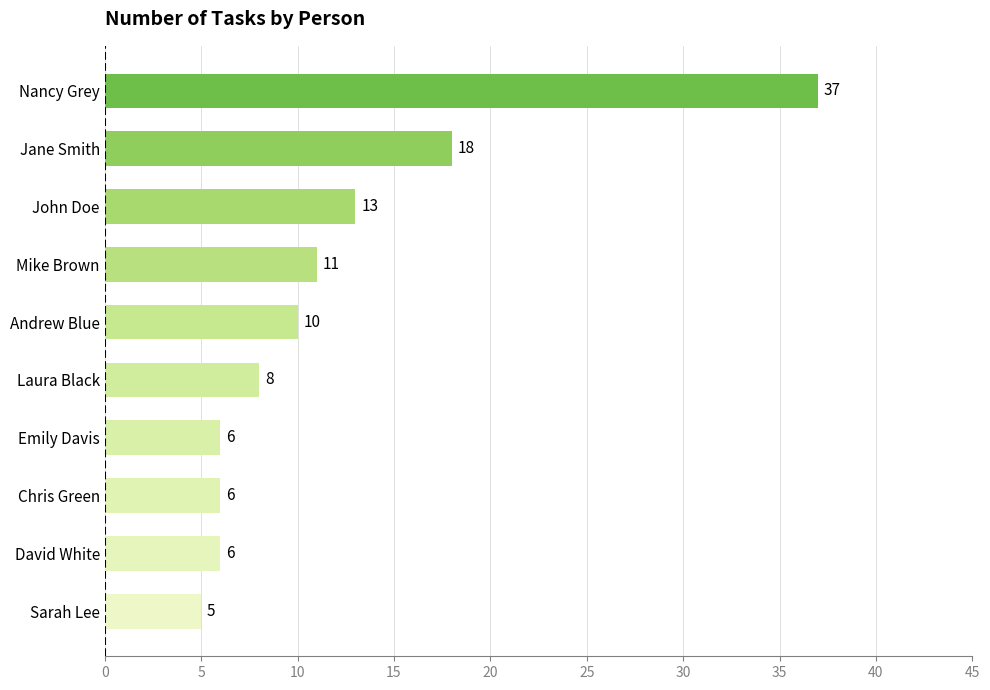

What is the ratio of the value at Jane Smith to the value at Sarah Lee?

3.6